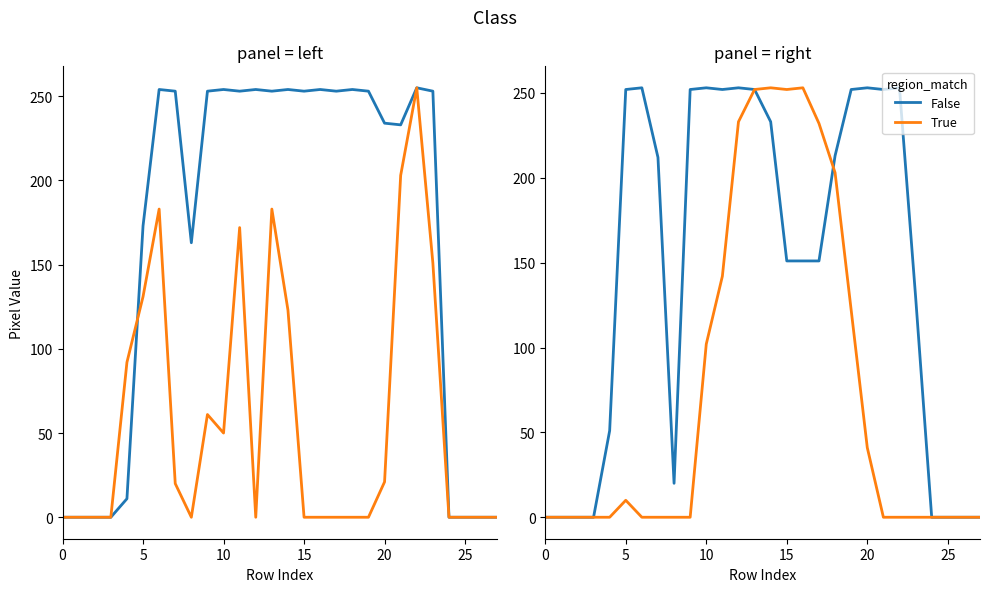

What is the difference between the second highest and second lowest values in the col_11 (True) series?

253